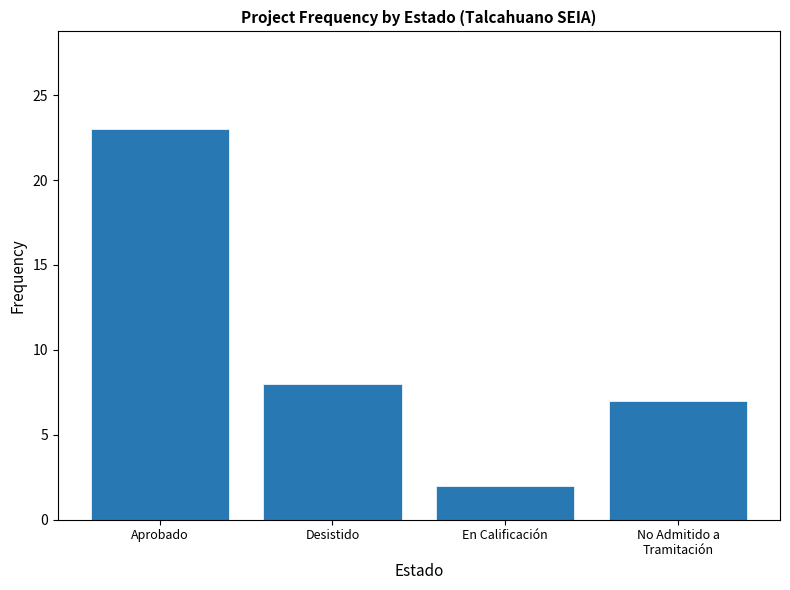

List the labels in order of value, largest first.

Aprobado, Desistido, No Admitido a
Tramitación, En Calificación